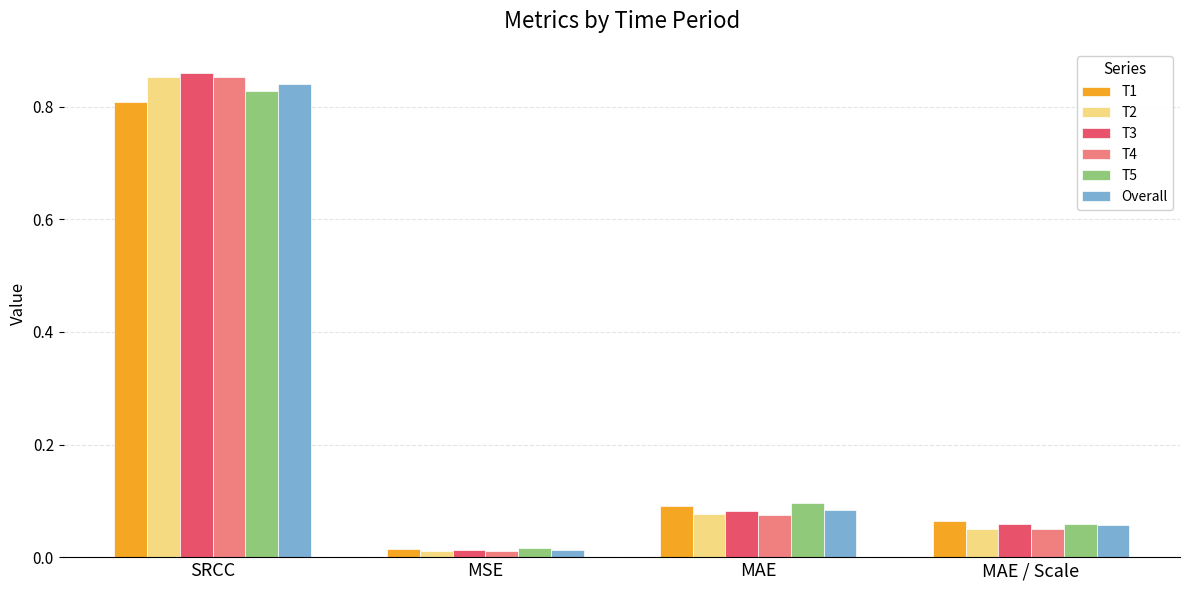

Which series has the largest range (max minus min)?

T3